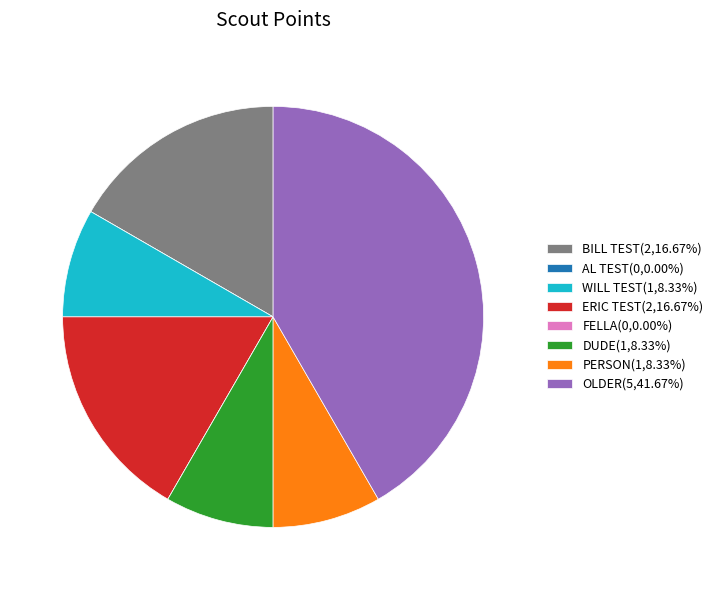

Approximately how many times larger is the value at BILL TEST(2,16.67%) compared to ERIC TEST(2,16.67%)?

1.0